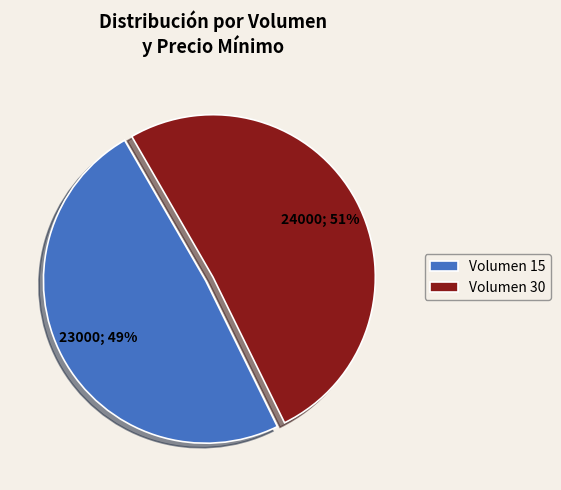

To the nearest percent, what portion does Volumen 30 represent?

51%